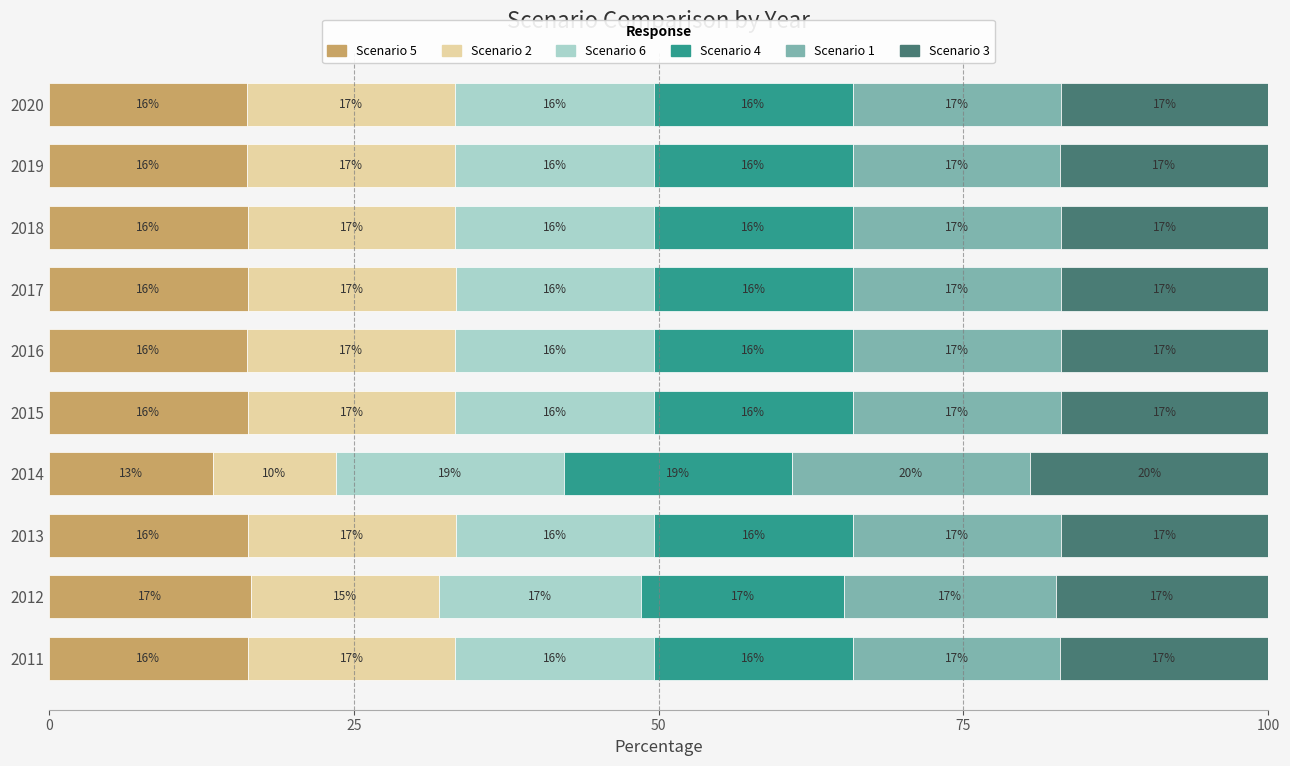

What is the difference between the maximum and second lowest values in the Scenario 1 series?

2.5